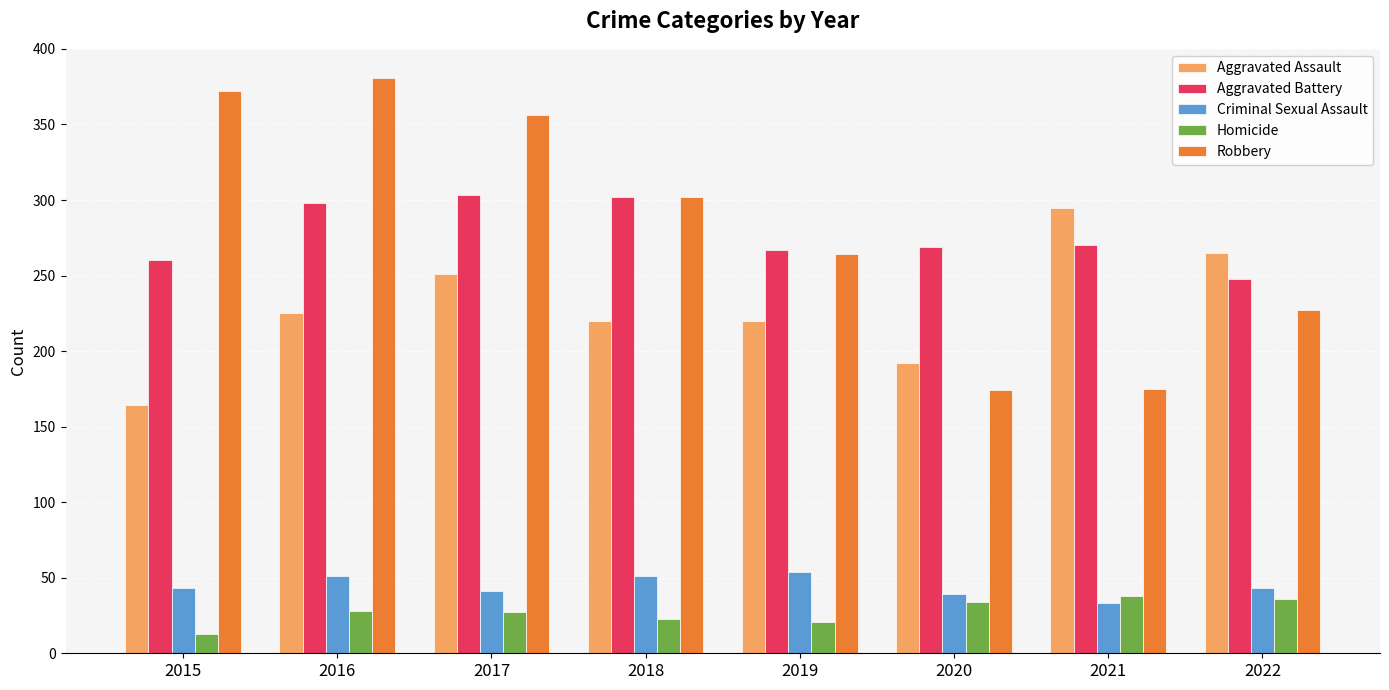

How many data points in Homicide are less than 28?

4